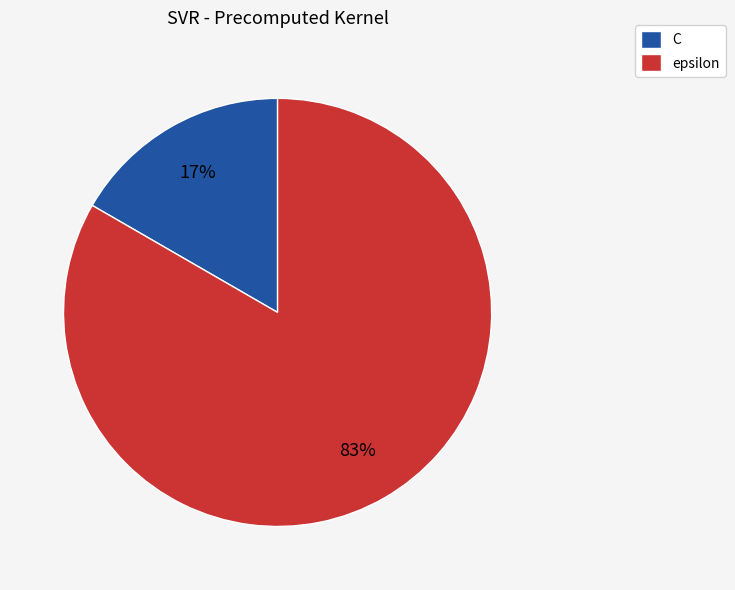

Between C and epsilon, which is larger?

epsilon